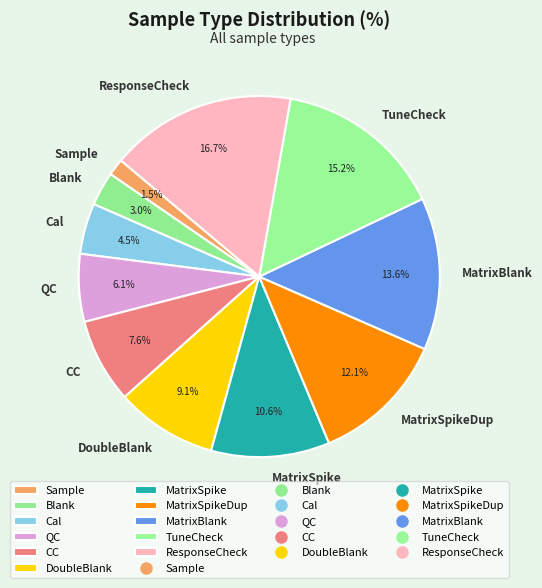

Approximately how many times larger is the value at DoubleBlank compared to CC?

1.2